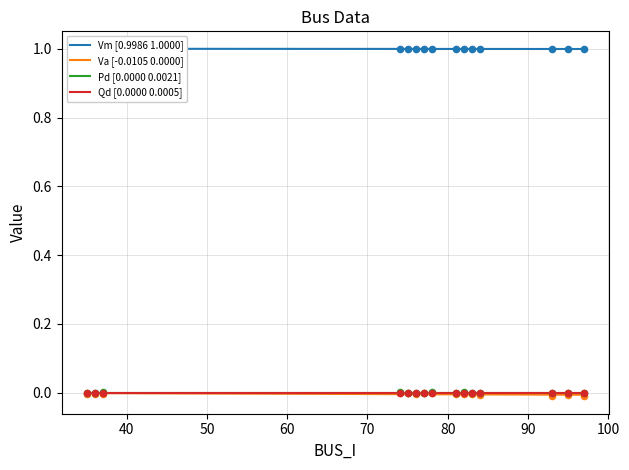

At how many categories does at least one series exceed 0?

15